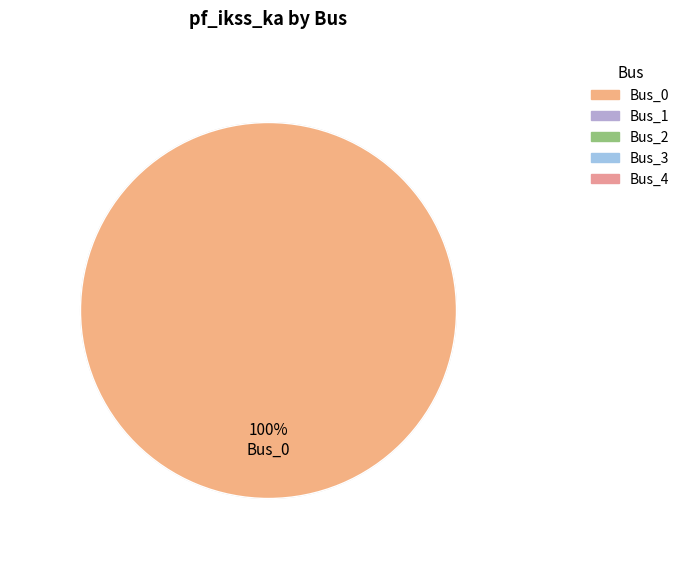

Is there a majority slice in this chart?

Yes